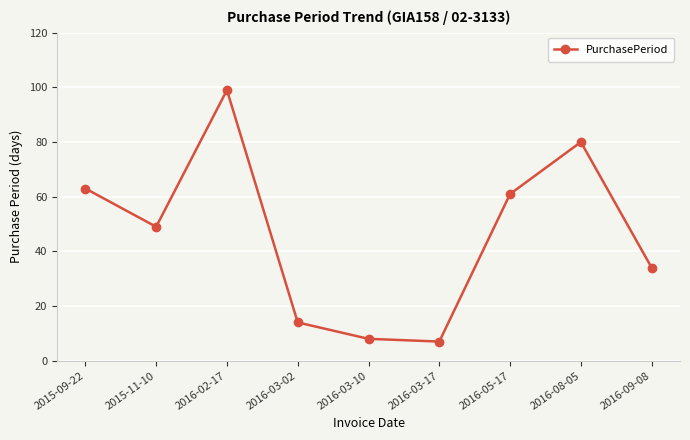

What is the value of the 1st point from the left?

63